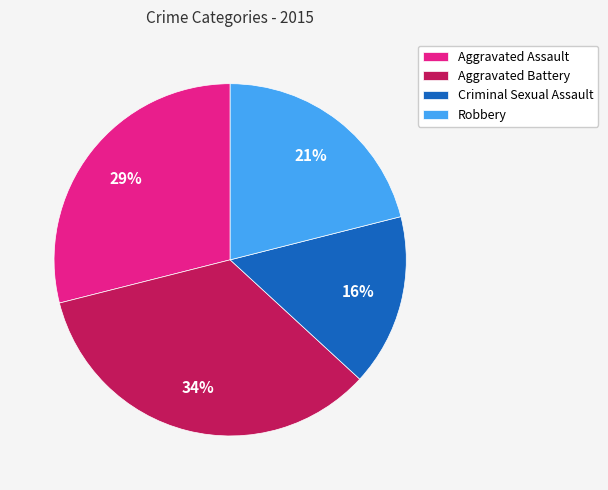

Is there a majority slice in this chart?

No